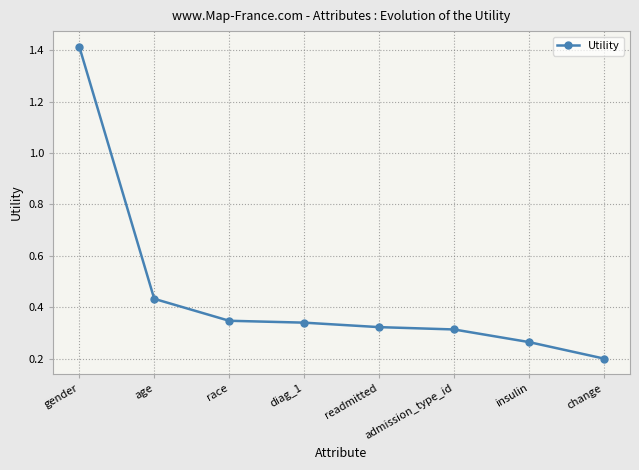

How many data points does each series have?

8